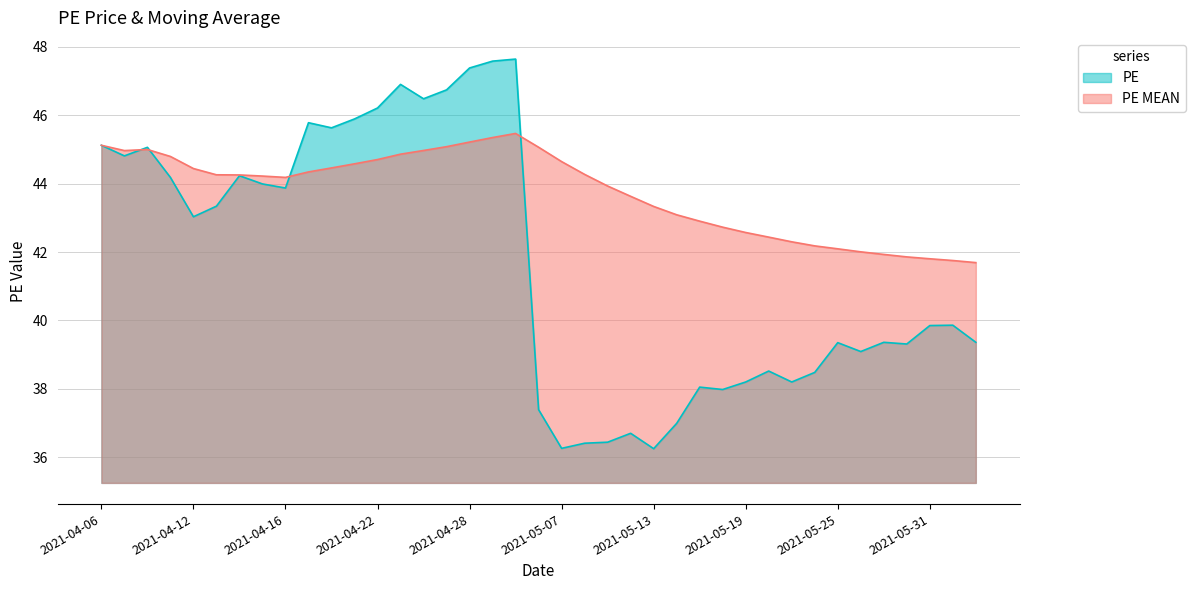

What is the difference between the second highest and second lowest values in the PE MEAN series?

3.6